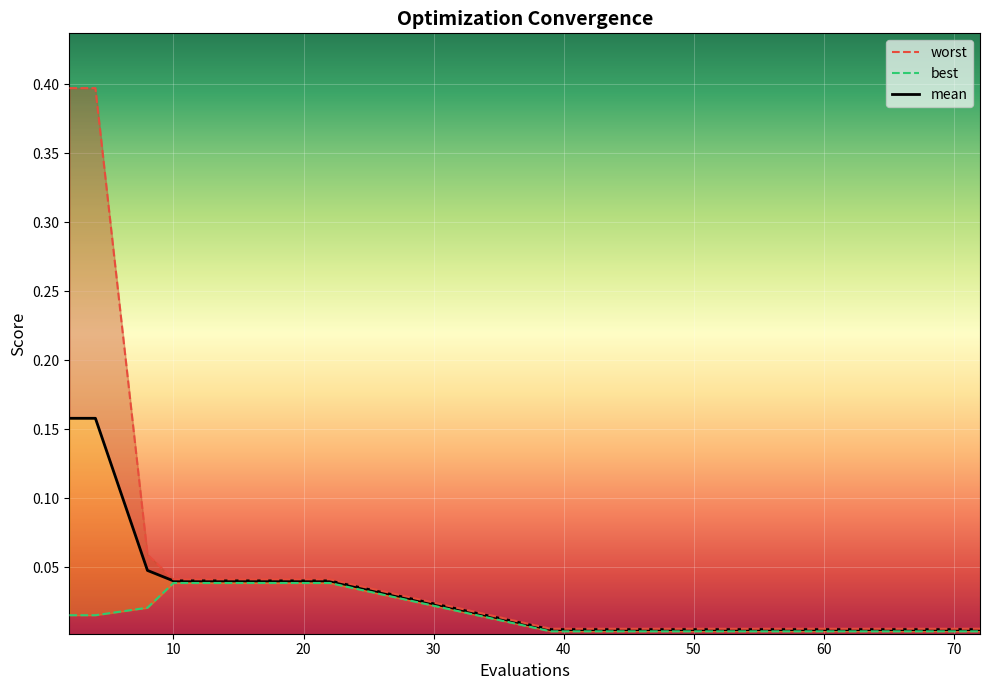

At which label is worst closest to 0?

39